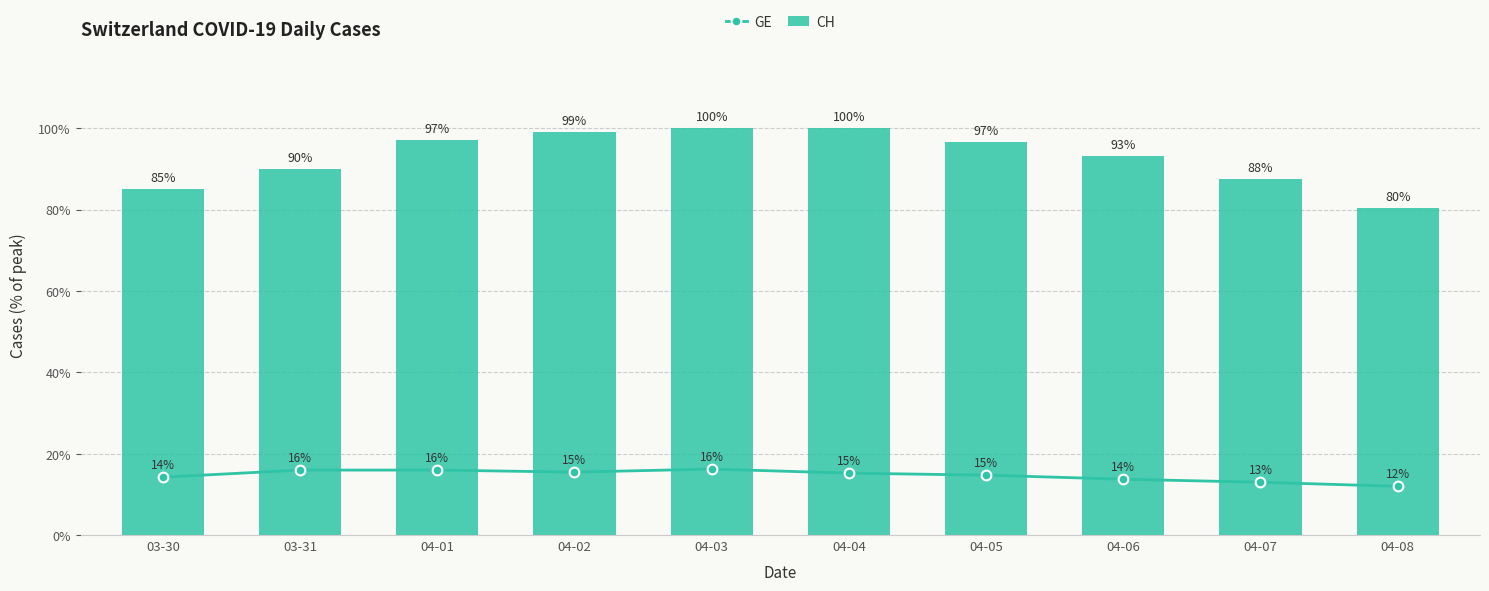

Which has a higher value, 04-02 or 03-31?

03-31